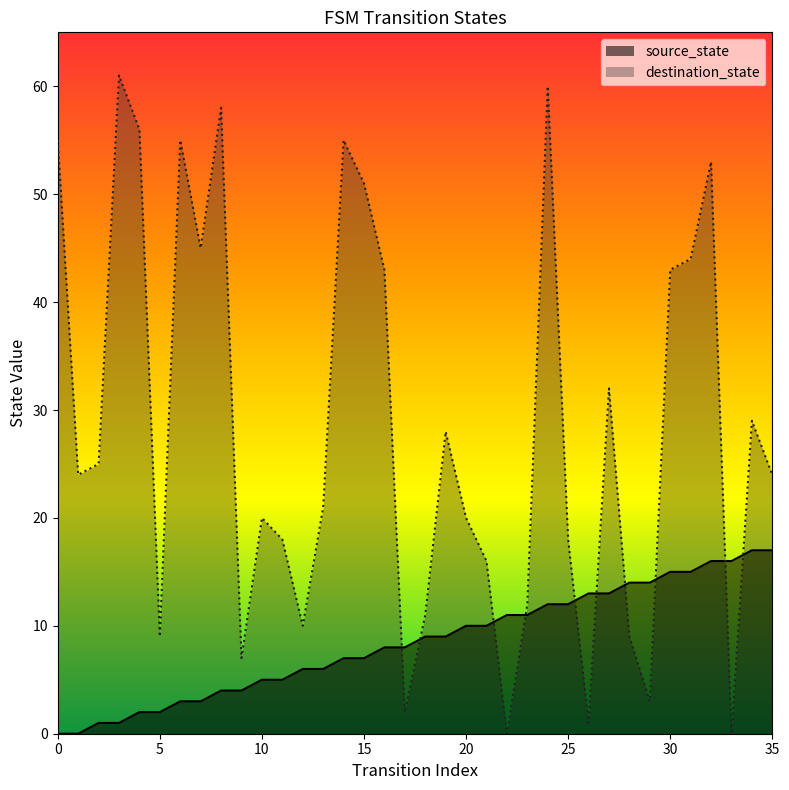

Does the chart display data point markers on the line(s)?

No